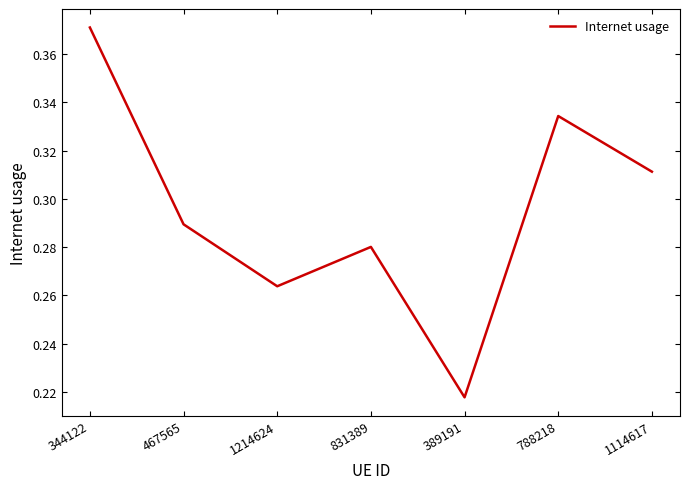

True or false: the data has more than 0 interior local peaks.

True